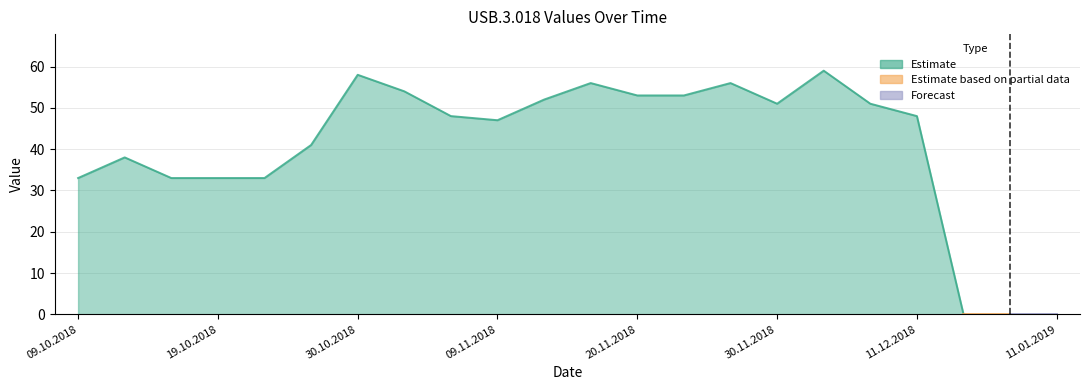

List the labels in order of value, smallest first.

14.12.2018, 08.01.2019, 11.01.2019, 09.10.2018, 16.10.2018, 19.10.2018, 23.10.2018, 12.10.2018, 26.10.2018, 09.11.2018, 06.11.2018, 11.12.2018, 30.11.2018, 07.12.2018, 13.11.2018, 20.11.2018, 23.11.2018, 02.11.2018, 16.11.2018, 27.11.2018, 30.10.2018, 04.12.2018